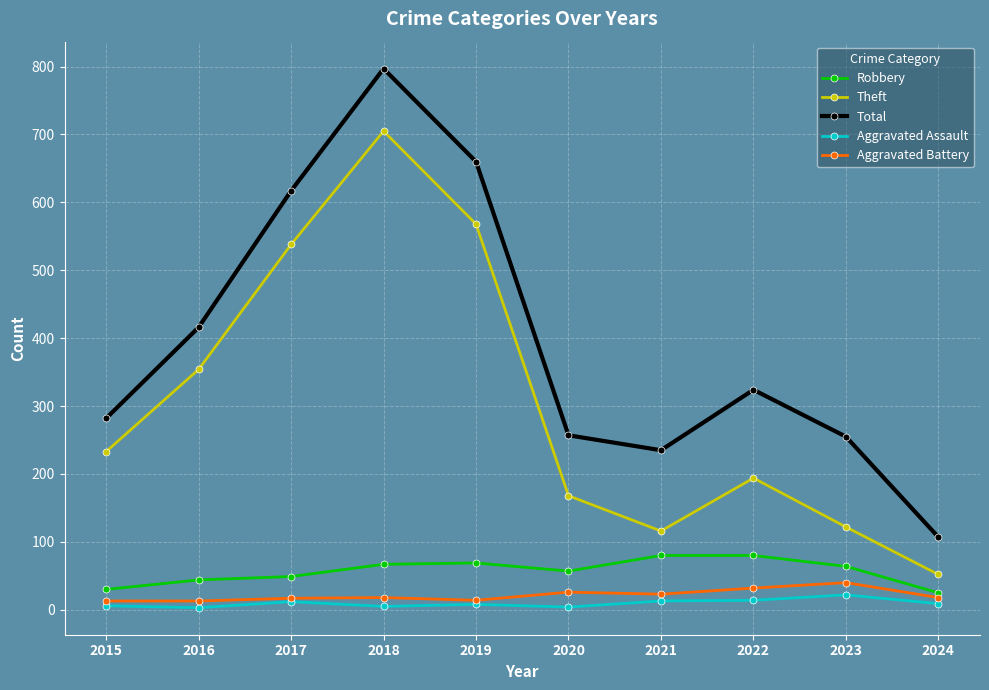

What is the average value of the Aggravated Battery series?

21